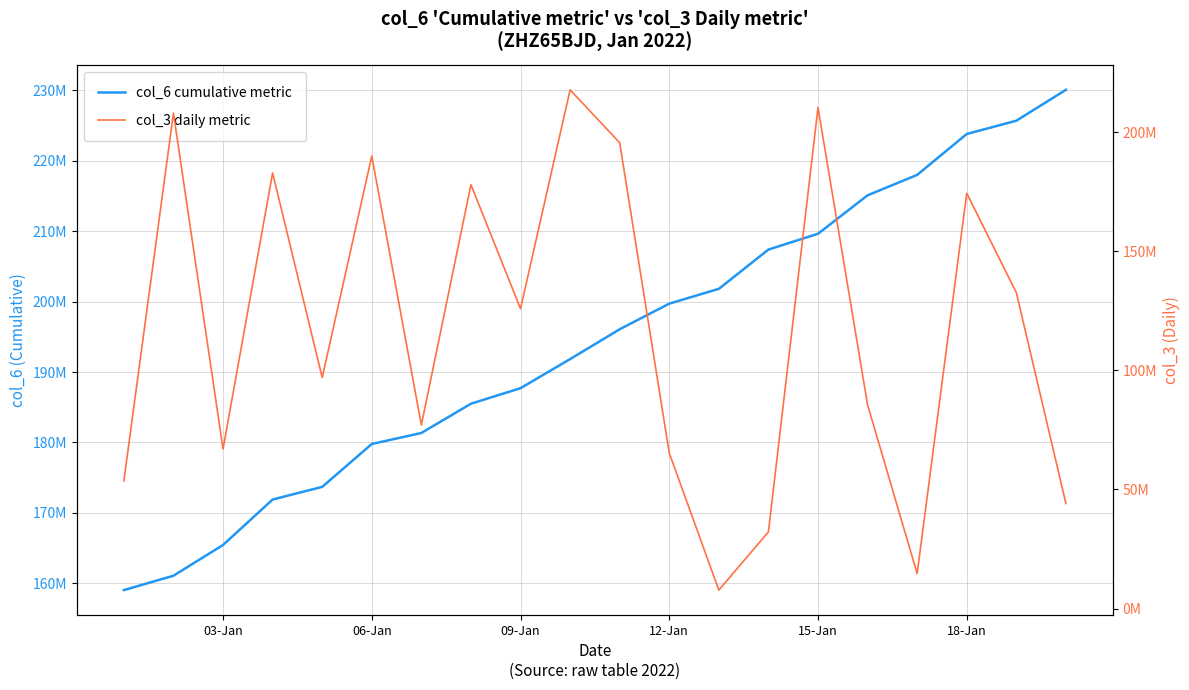

At 15-Jan, list the series in order from smallest to largest.

col_3 daily metric, col_6 cumulative metric